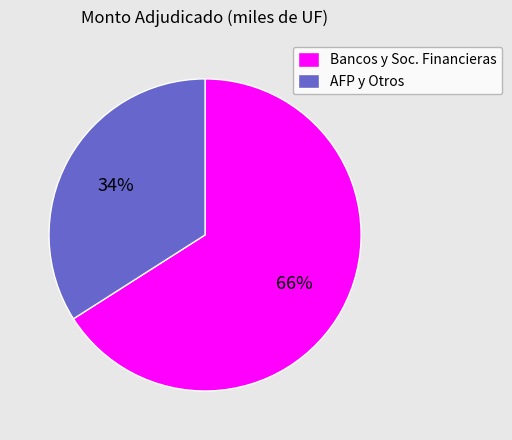

The AFP y Otros slice represents 46% of the pie. True or false?

False